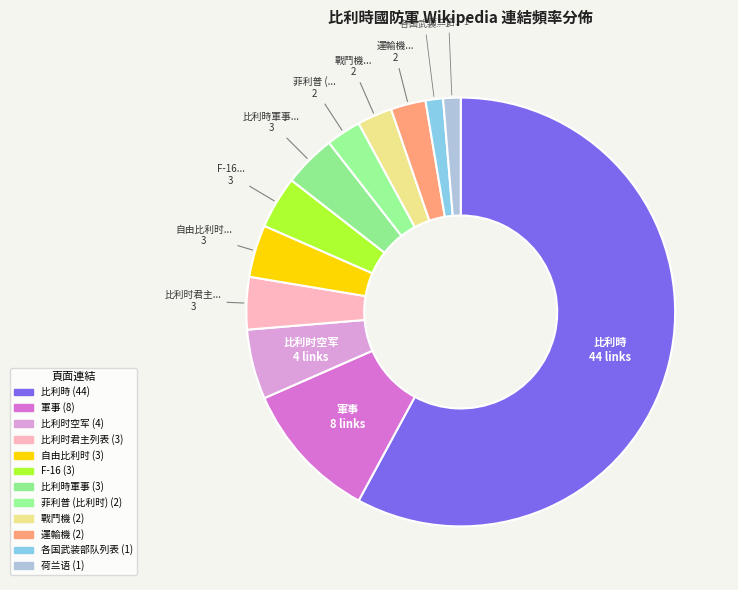

Rank the categories by value from highest to lowest.

比利時, 軍事, 比利时空军, 比利时君主列表, 自由比利时, F-16, 比利時軍事, 菲利普 (比利时), 戰鬥機, 運輸機, 各国武装部队列表, 荷兰语